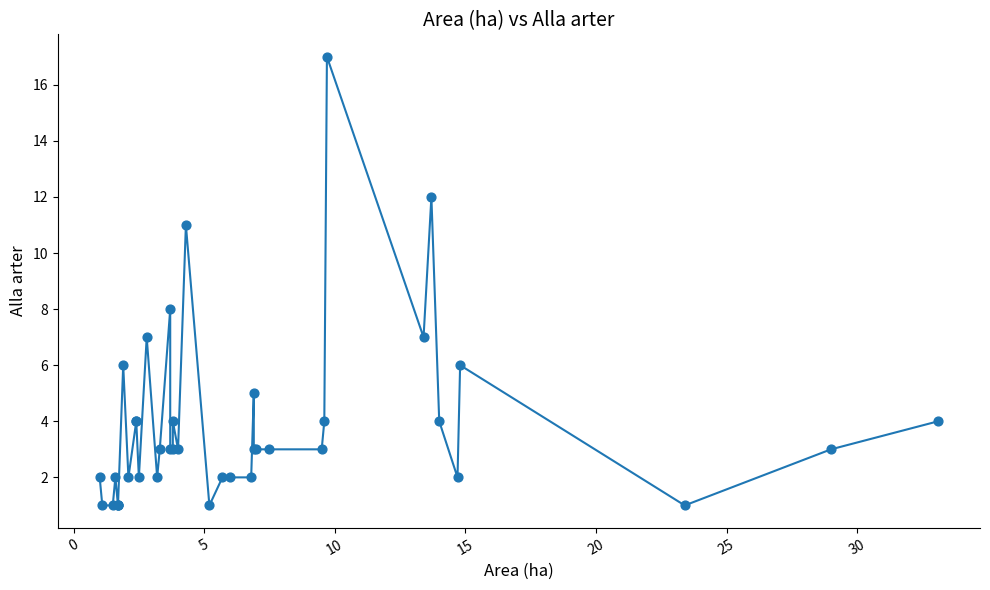

What Y value in the scatter plot is closest to 9?

8